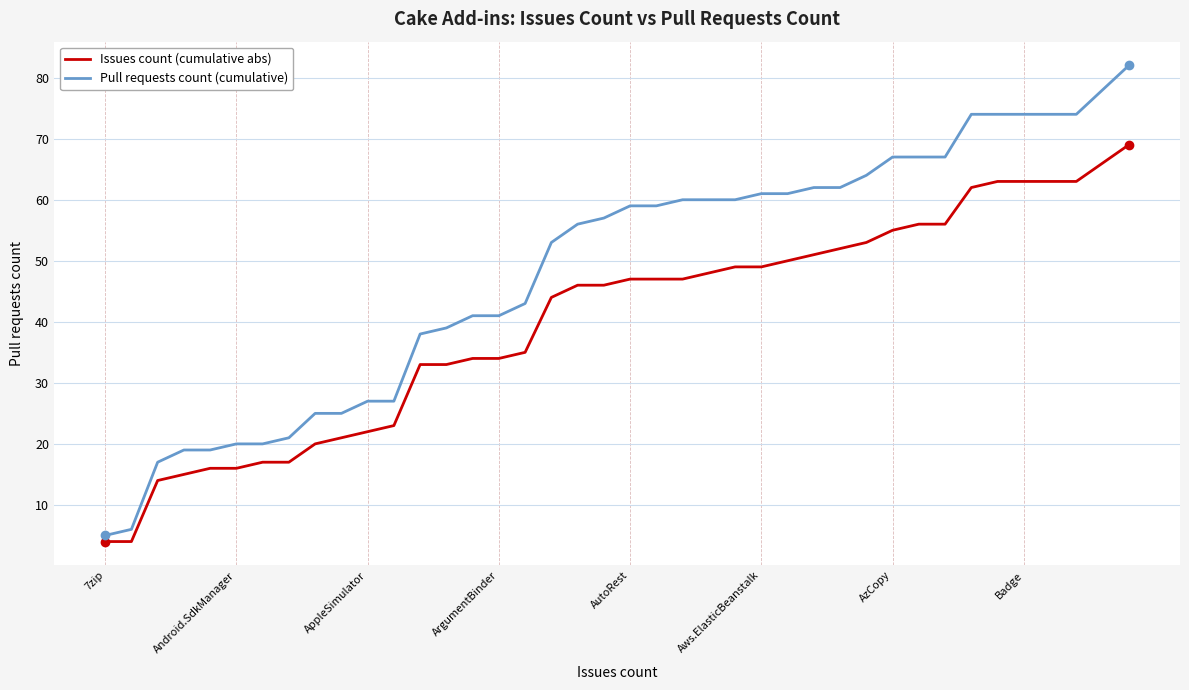

At how many categories does at least one series exceed 76?

2